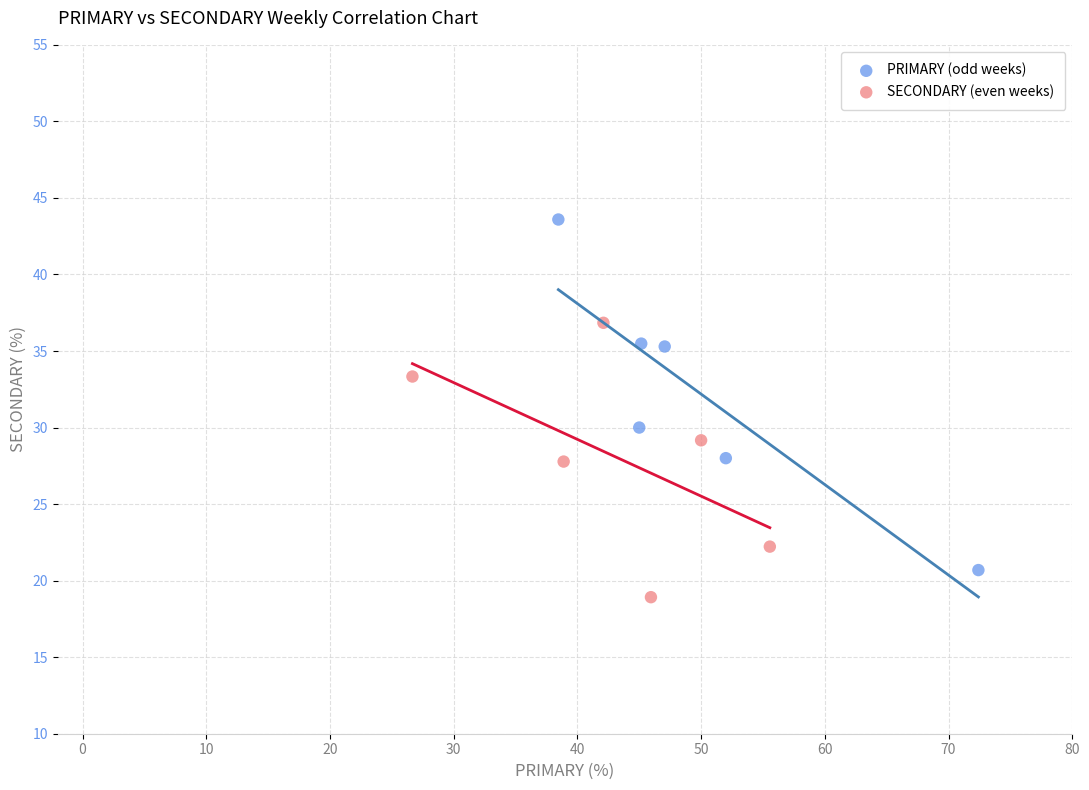

Which series reaches the maximum Y coordinate?

PRIMARY (odd weeks)